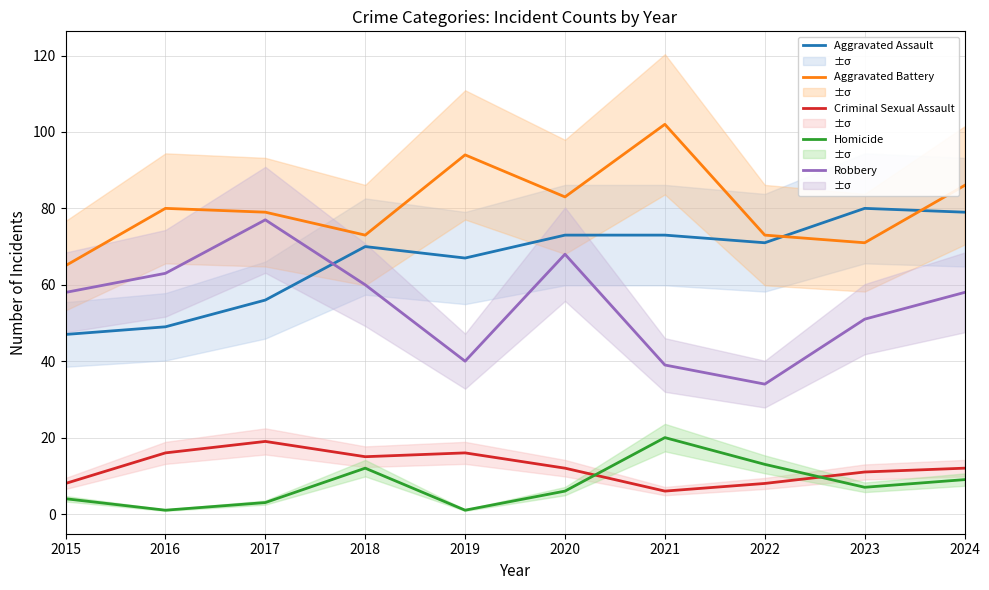

Rank the series at 2015 from highest to lowest value.

Aggravated Battery, Robbery, Aggravated Assault, Criminal Sexual Assault, Homicide